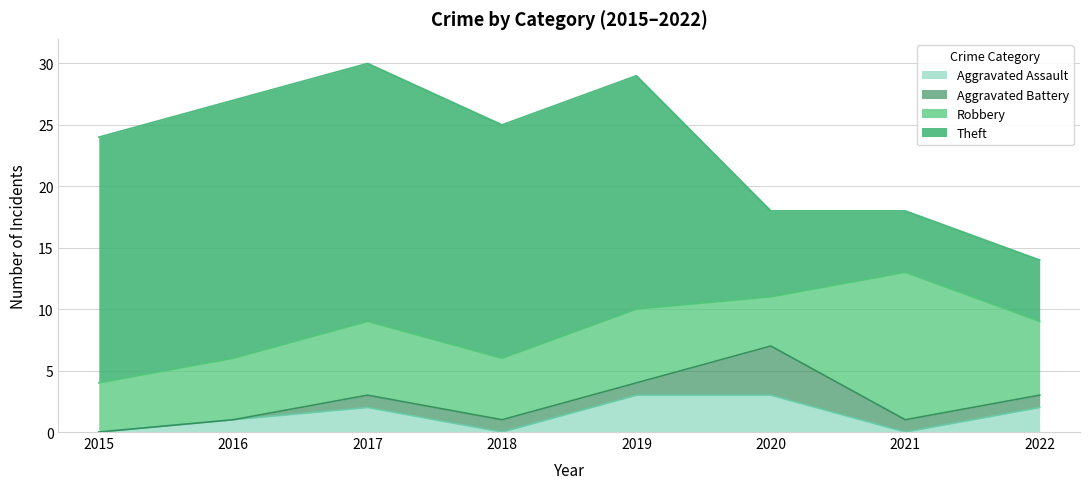

What is the sum of all Aggravated Battery values?

9